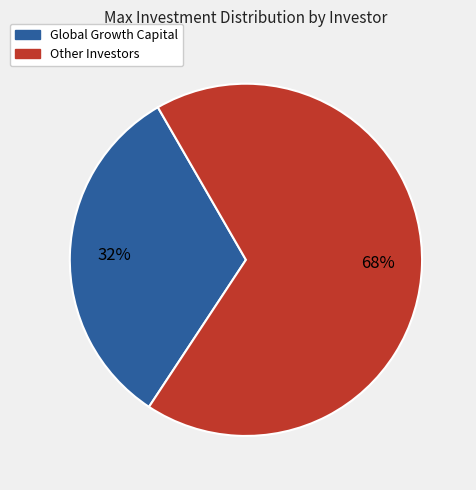

Is there any slice that represents more than half of the pie?

Yes